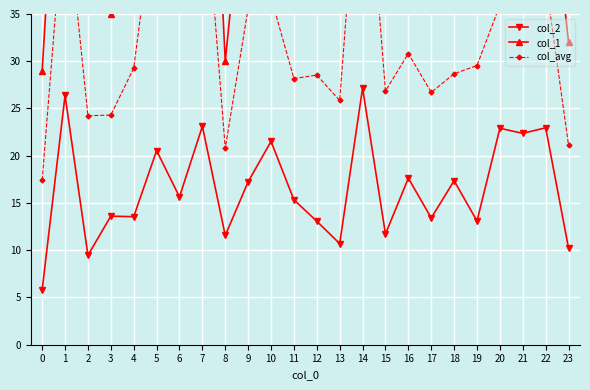

Where is col_2 nearest to the value 16?

6